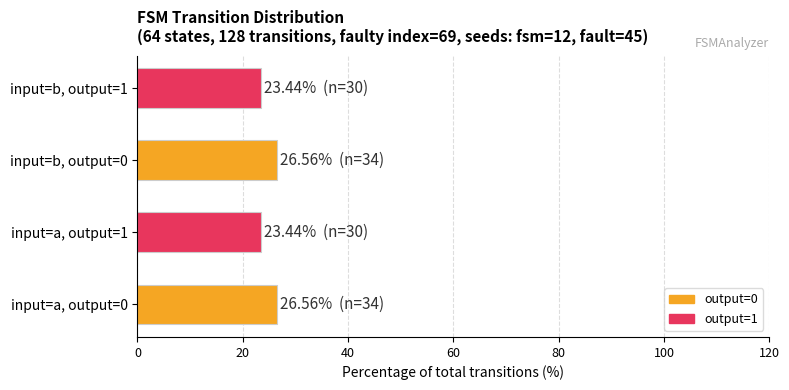

How many values exceed 26?

2